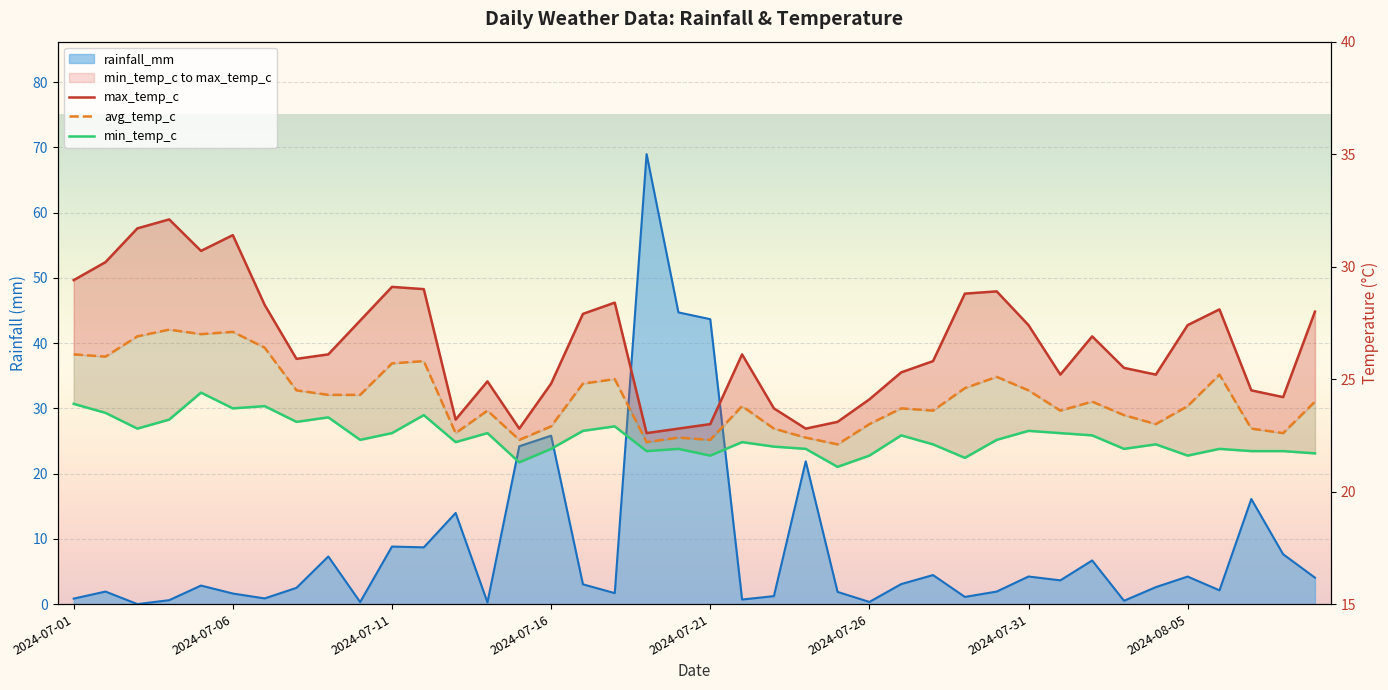

Reading left to right, what are all the values shown in this chart?

max_temp_c: 29.4	30.2	31.7	32.1	30.7	31.4	28.3	25.9	26.1	27.6	29.1	29.0	23.2	24.9	22.8	24.8	27.9	28.4	22.6	22.8	23.0	26.1	23.7	22.8	23.1	24.1	25.3	25.8	28.8	28.9	27.4	25.2	26.9	25.5	25.2	27.4	28.1	24.5	24.2	28.0
avg_temp_c: 26.1	26.0	26.9	27.2	27.0	27.1	26.4	24.5	24.3	24.3	25.7	25.8	22.6	23.6	22.3	22.9	24.8	25.0	22.2	22.4	22.3	23.8	22.8	22.4	22.1	23.0	23.7	23.6	24.6	25.1	24.5	23.6	24.0	23.4	23.0	23.8	25.2	22.8	22.6	24.0
min_temp_c: 23.9	23.5	22.8	23.2	24.4	23.7	23.8	23.1	23.3	22.3	22.6	23.4	22.2	22.6	21.3	21.9	22.7	22.9	21.8	21.9	21.6	22.2	22.0	21.9	21.1	21.6	22.5	22.1	21.5	22.3	22.7	22.6	22.5	21.9	22.1	21.6	21.9	21.8	21.8	21.7